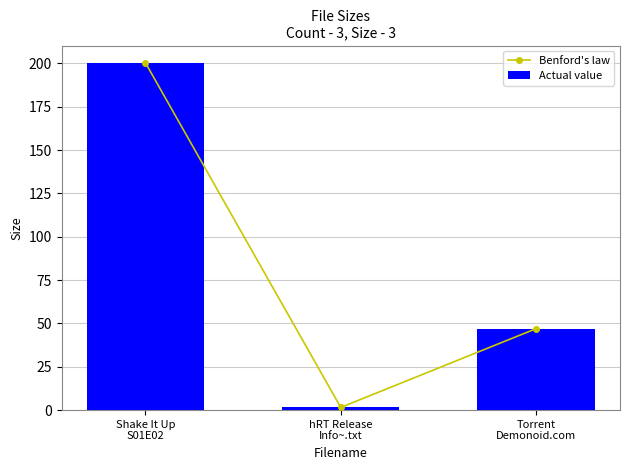

Which series has the largest total across all categories?

Benford's law